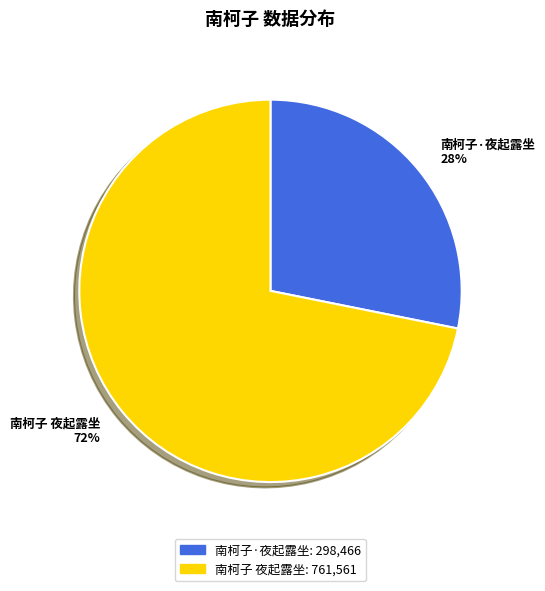

Rank the categories by value from lowest to highest.

南柯子·夜起露坐, 南柯子 夜起露坐